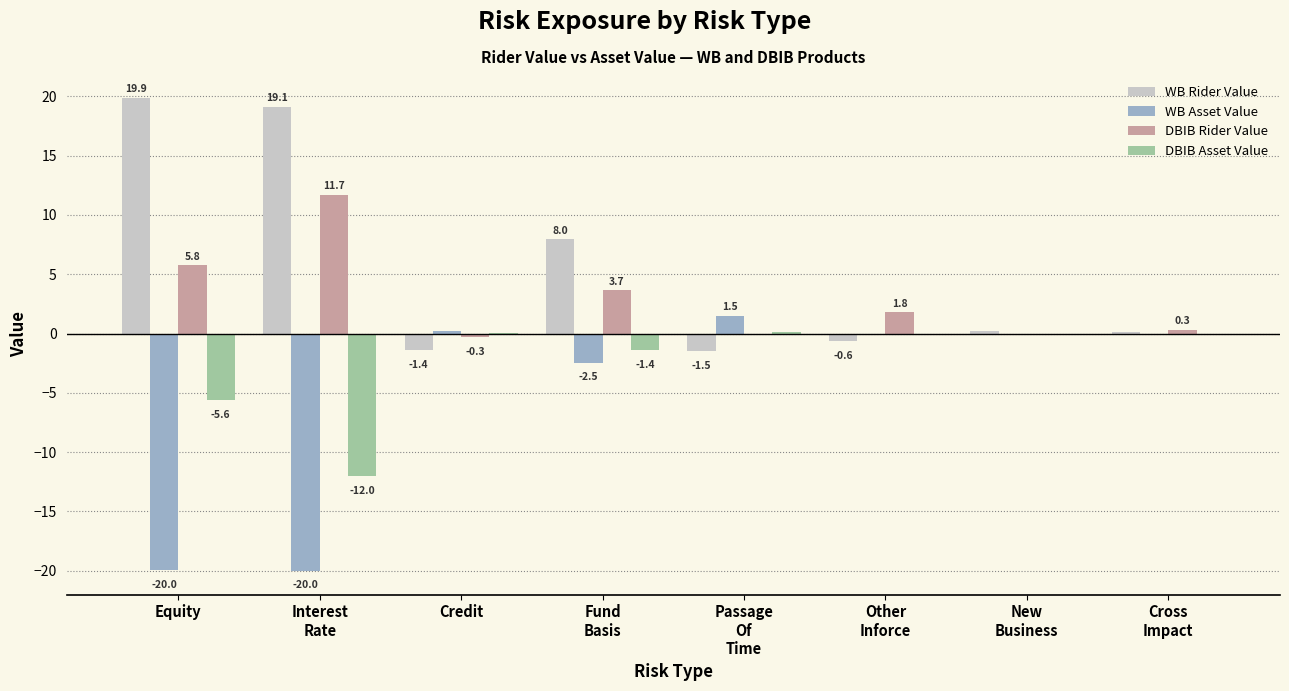

Is the value of WB Rider Value at New
Business greater than the value of DBIB Asset Value at Equity?

Yes